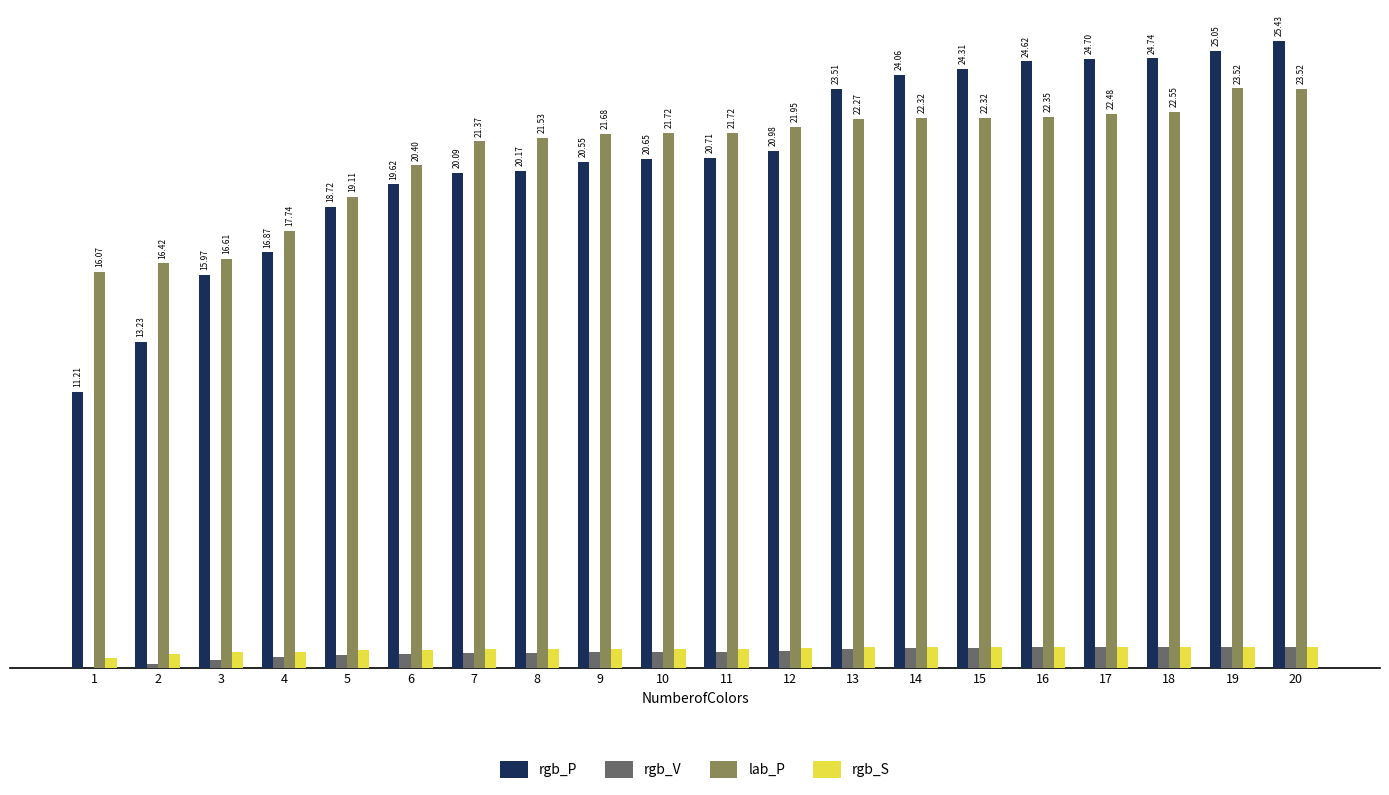

Between 2 and 15, which series saw the biggest shift?

rgb_P